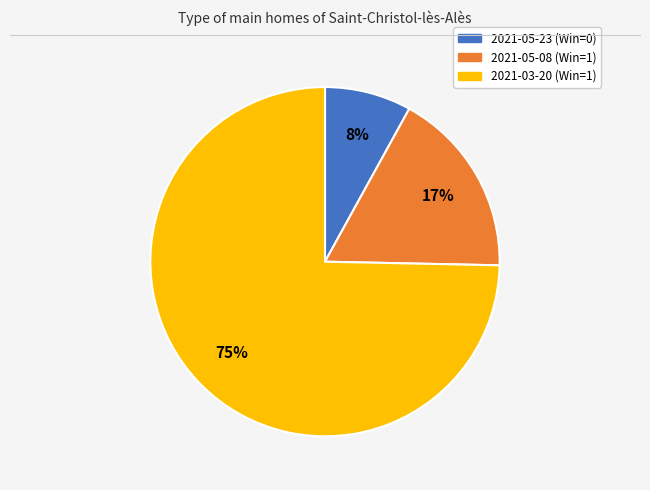

What is the smallest slice in the pie chart?

2021-05-23 (Win=0)